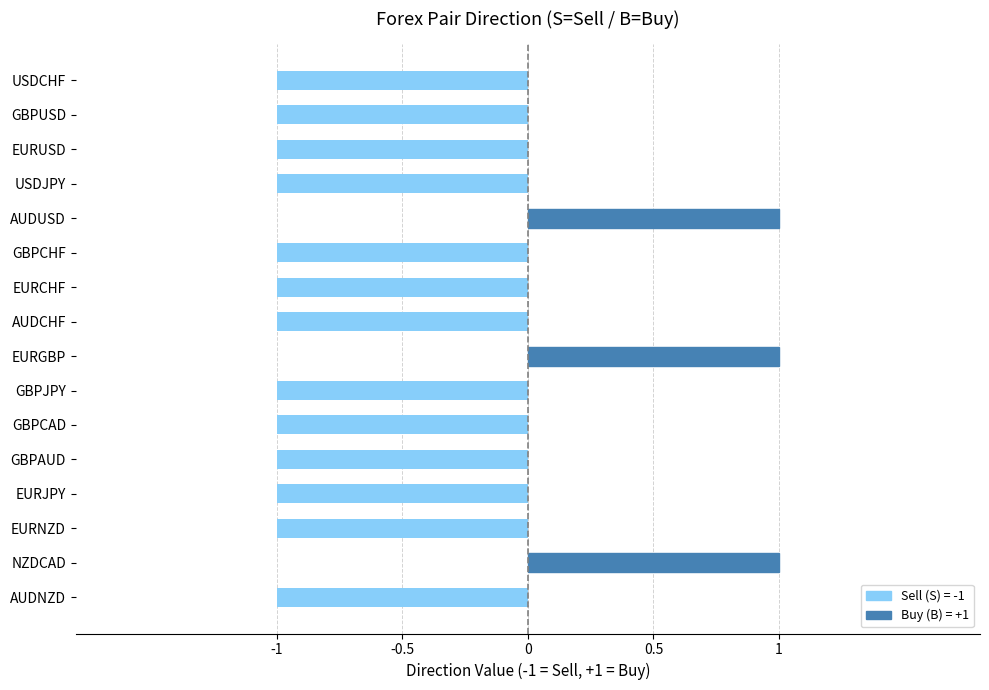

What position from the top is NZDCAD?

15